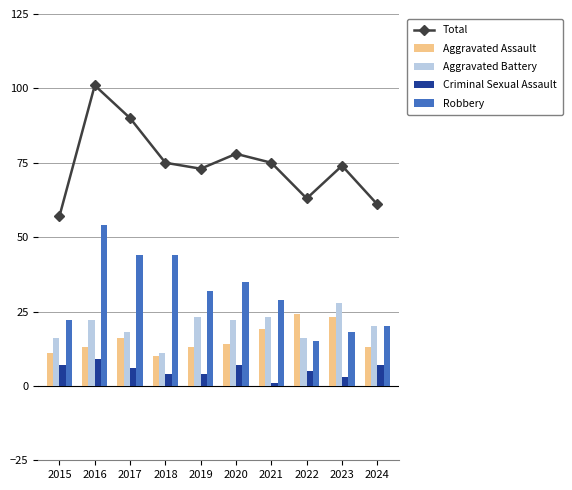

At how many categories does at least one series exceed 50?

10